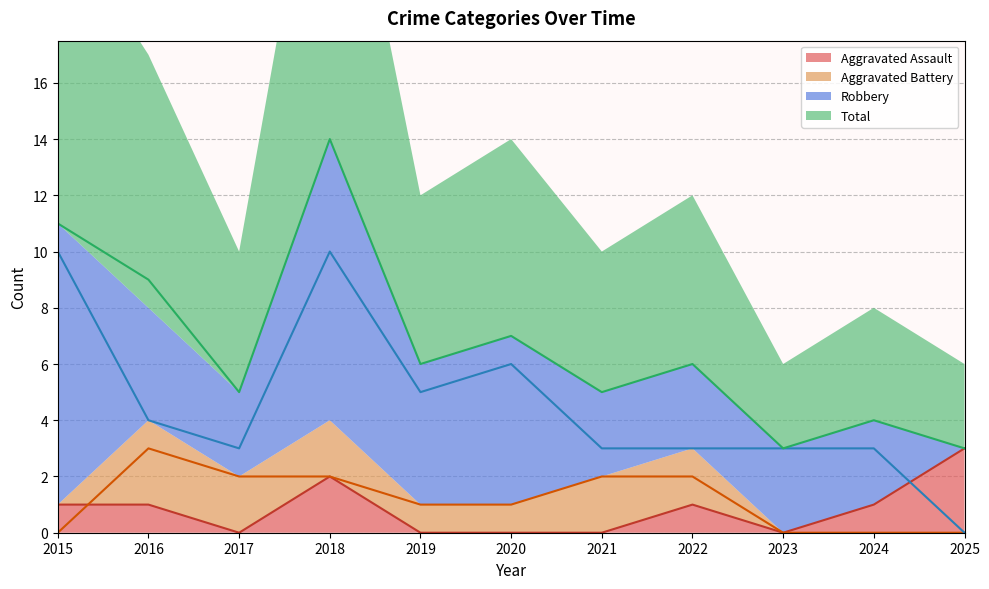

What is the difference between the second highest and second lowest values in the Robbery series?

7